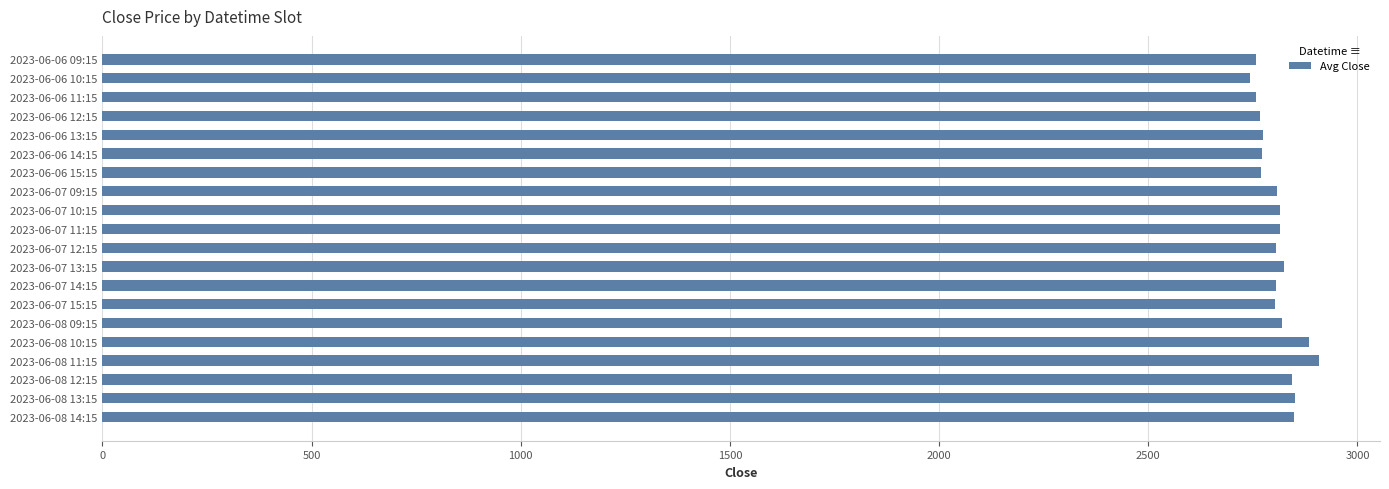

What is the maximum value shown in the chart?

2908.6